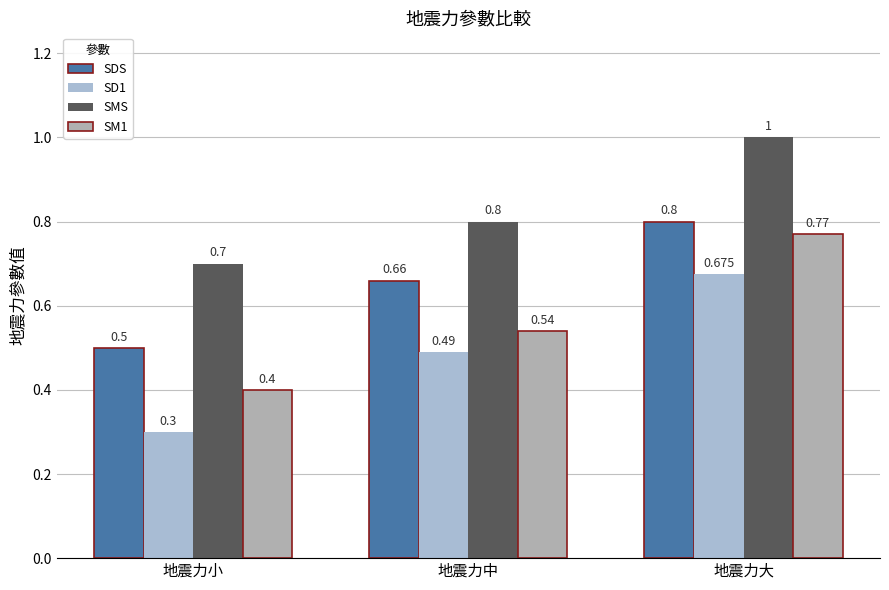

What is the smallest value displayed?

0.3